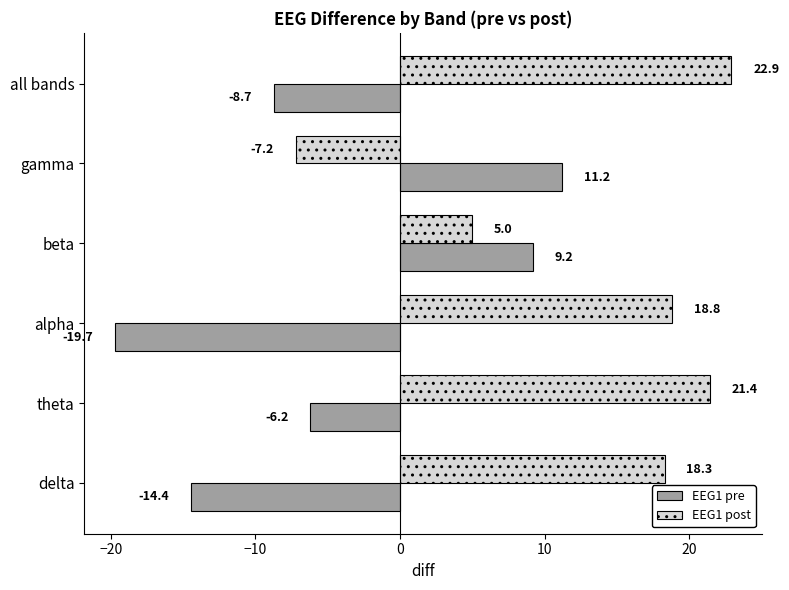

Where is EEG1 post nearest to the value 7?

beta